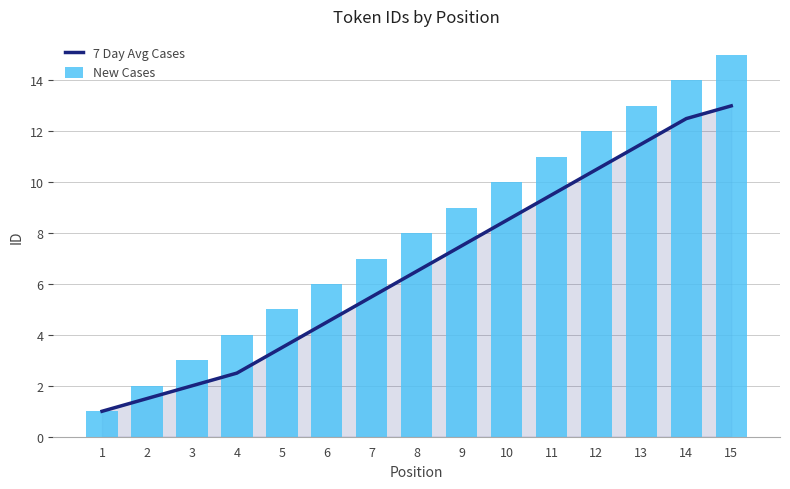

Between 8 and 13, which is larger?

13